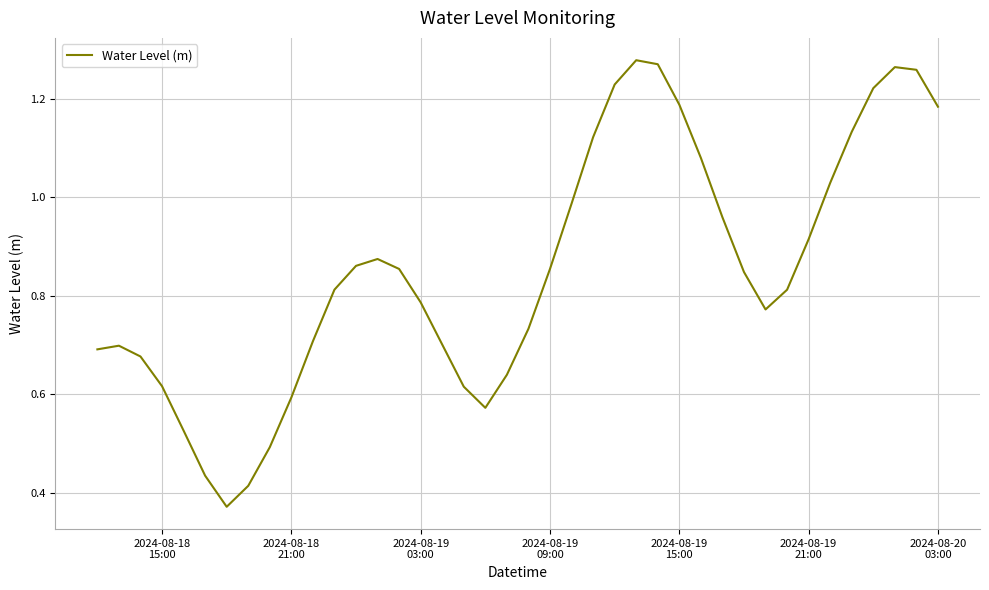

Reading left to right, what are all the values shown in this chart?

0.7	0.7	0.7	0.6	0.5	0.4	0.4	0.4	0.5	0.6	0.7	0.8	0.9	0.9	0.9	0.8	0.7	0.6	0.6	0.6	0.7	0.9	1.0	1.1	1.2	1.3	1.3	1.2	1.1	1.0	0.8	0.8	0.8	0.9	1.0	1.1	1.2	1.3	1.3	1.2